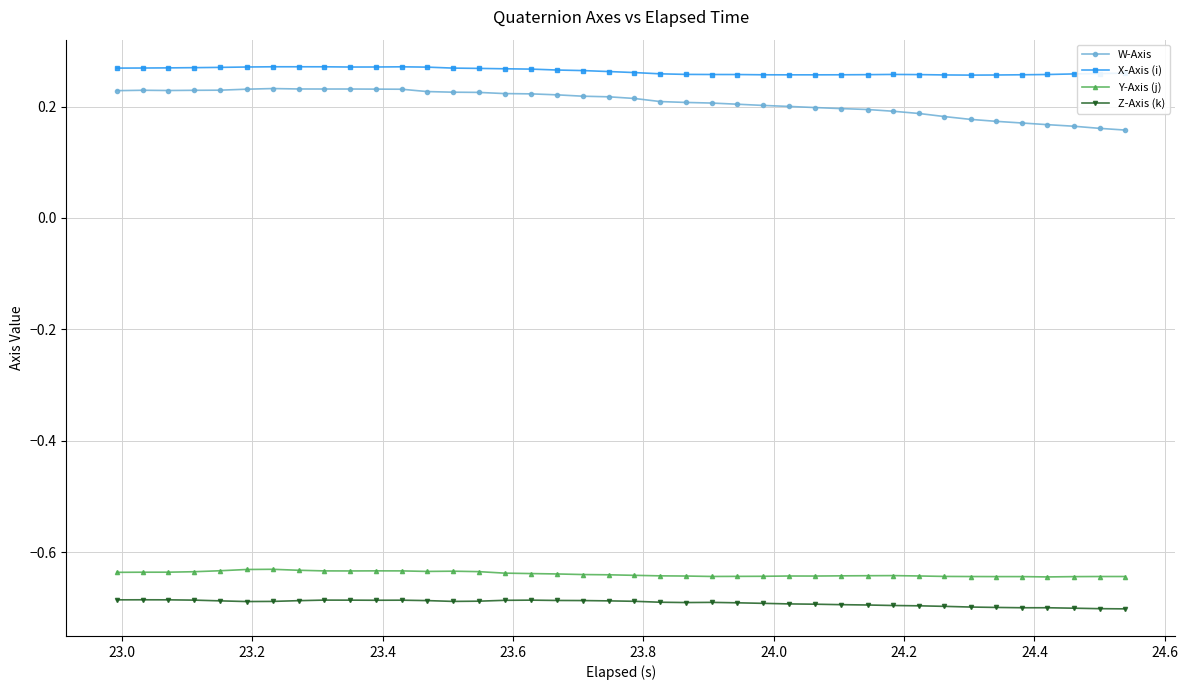

What is the sum of all Z-Axis (k) values?

-27.7